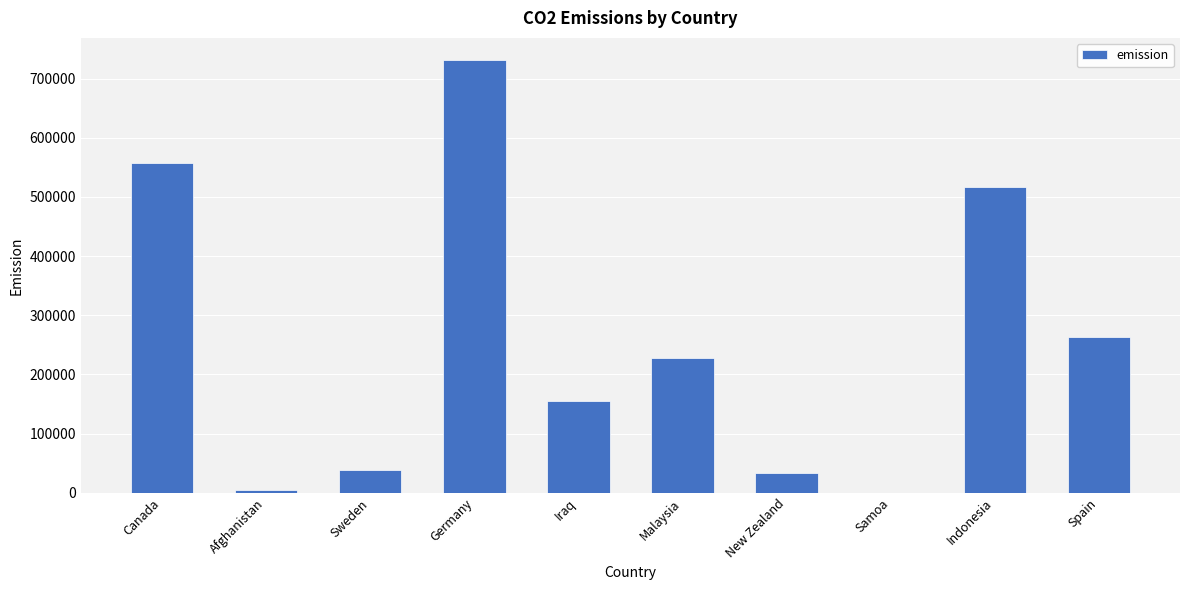

What is the maximum value shown in the chart?

732200.0